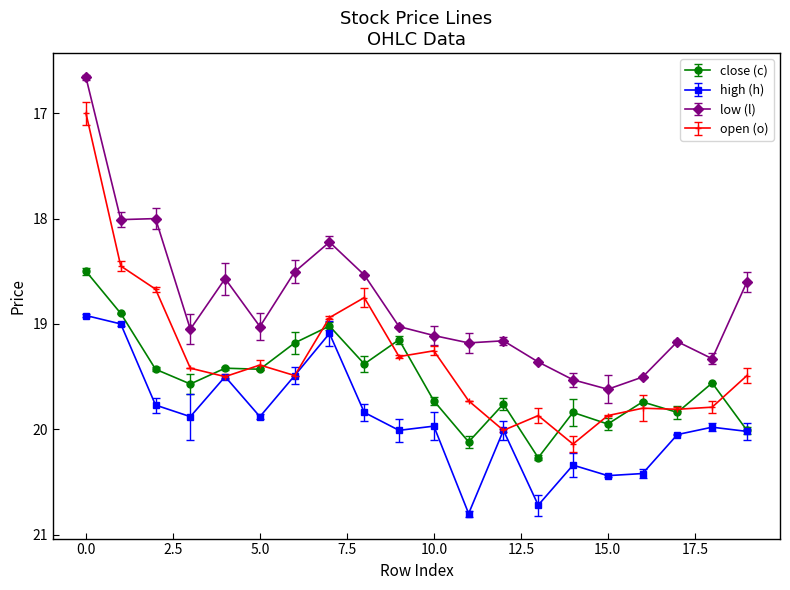

What are all the series names shown in the legend?

c, h, l, o